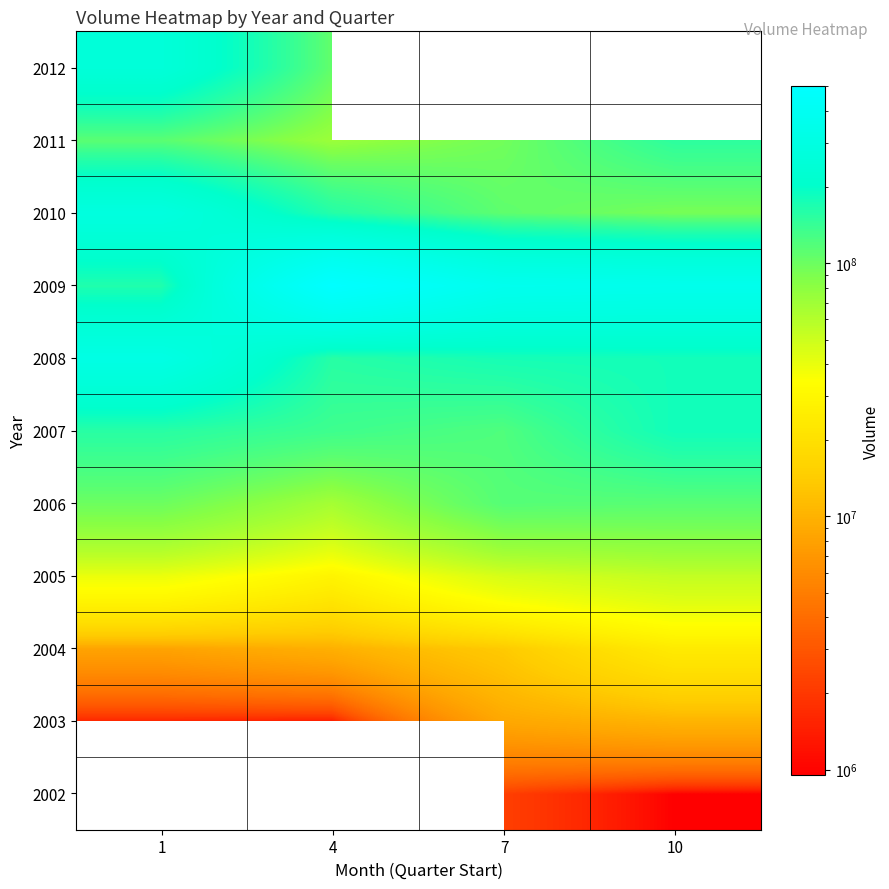

Which series has the widest spread of values?

2009